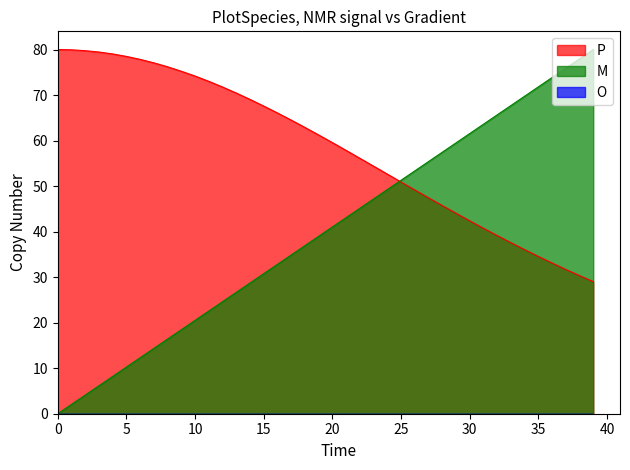

At which label is Gradient closest to 40?

20